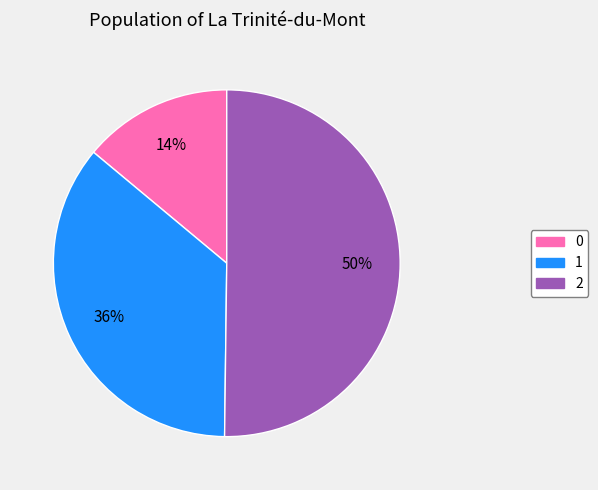

What is the majority slice?

2